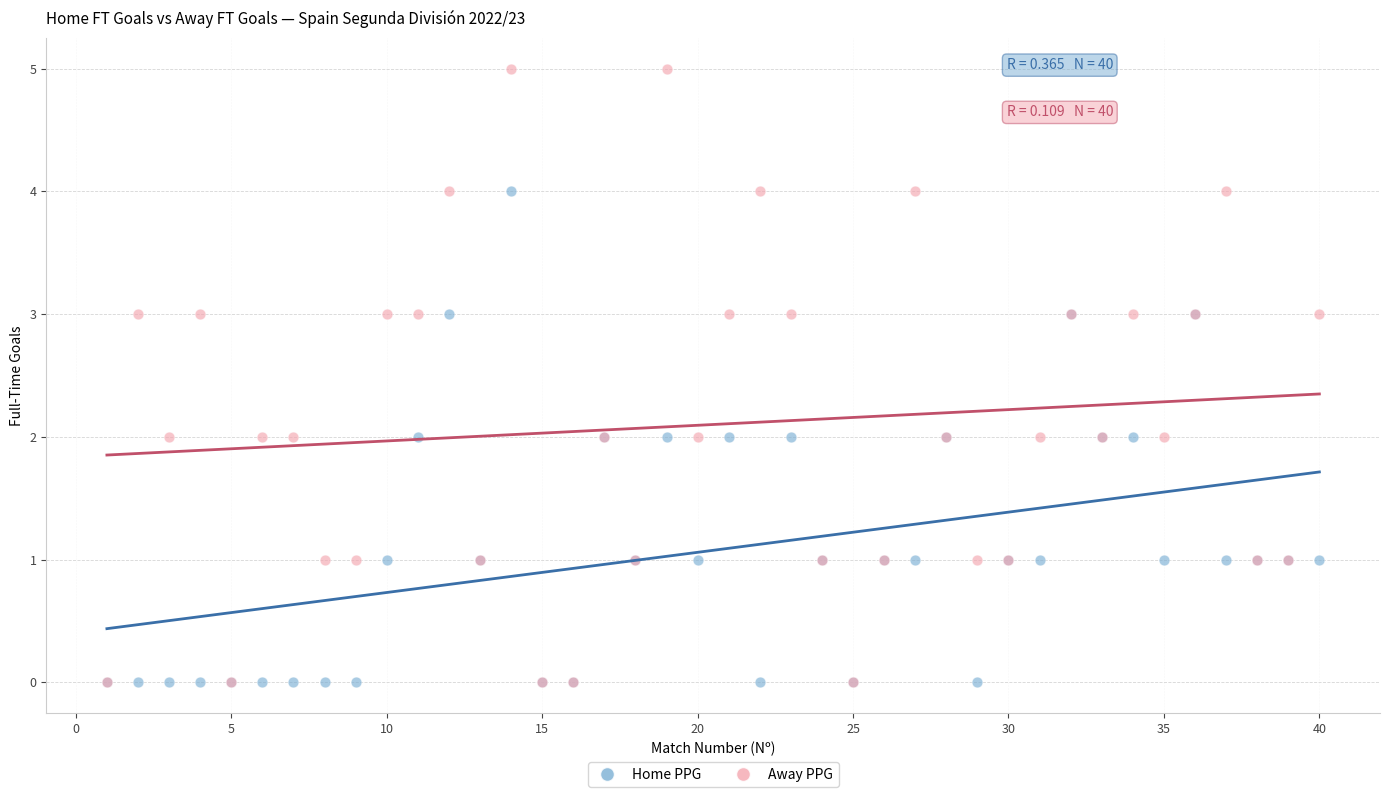

Which series reaches the maximum Y coordinate?

Away PPG